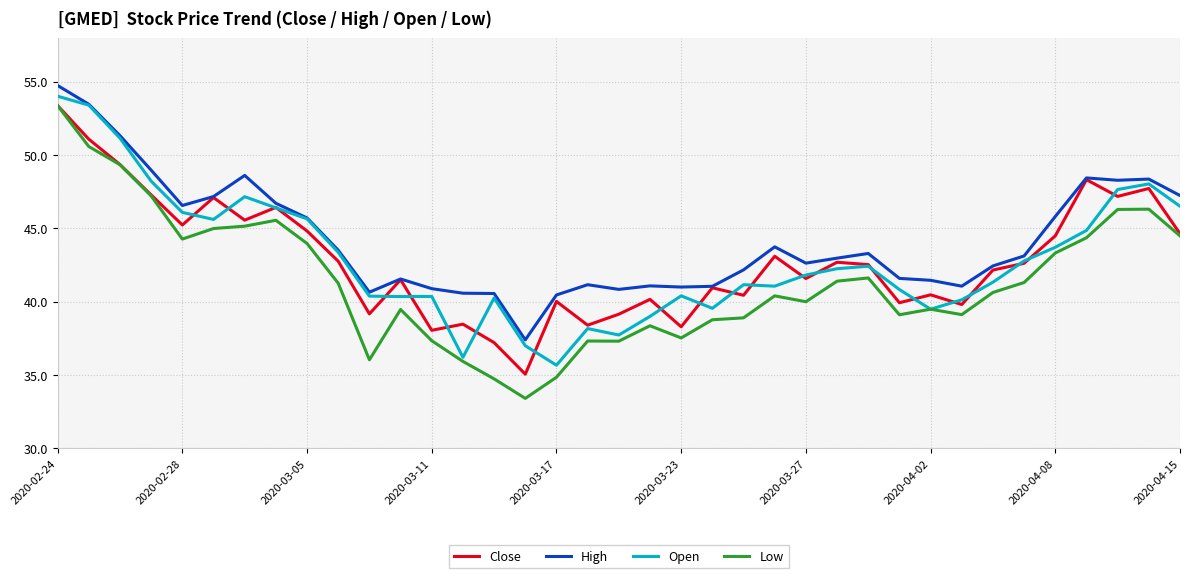

What is the lowest value of the Low series?

33.4